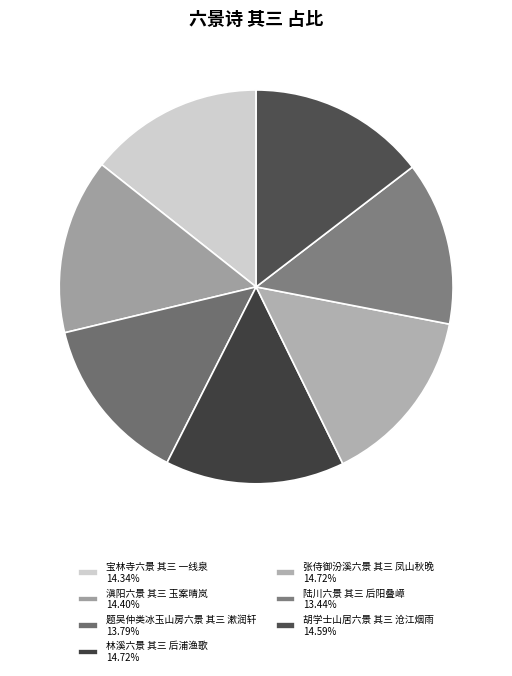

To the nearest percent, what portion does 陆川六景 其三 后阳叠嶂 represent?

13%